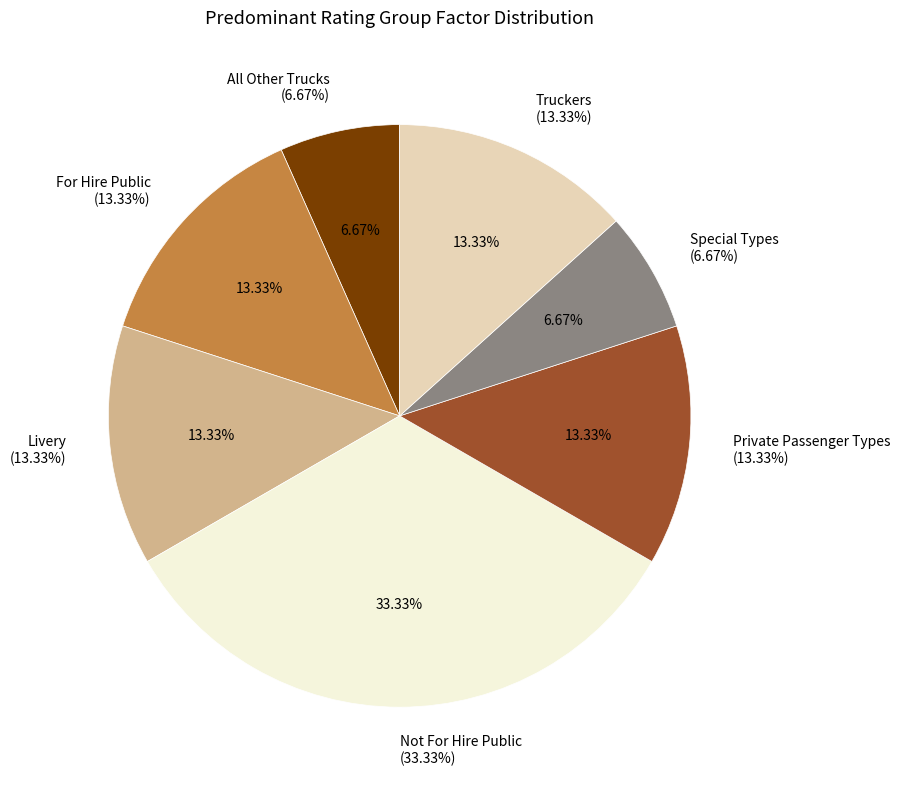

To the nearest percent, what portion does Truckers represent?

13%